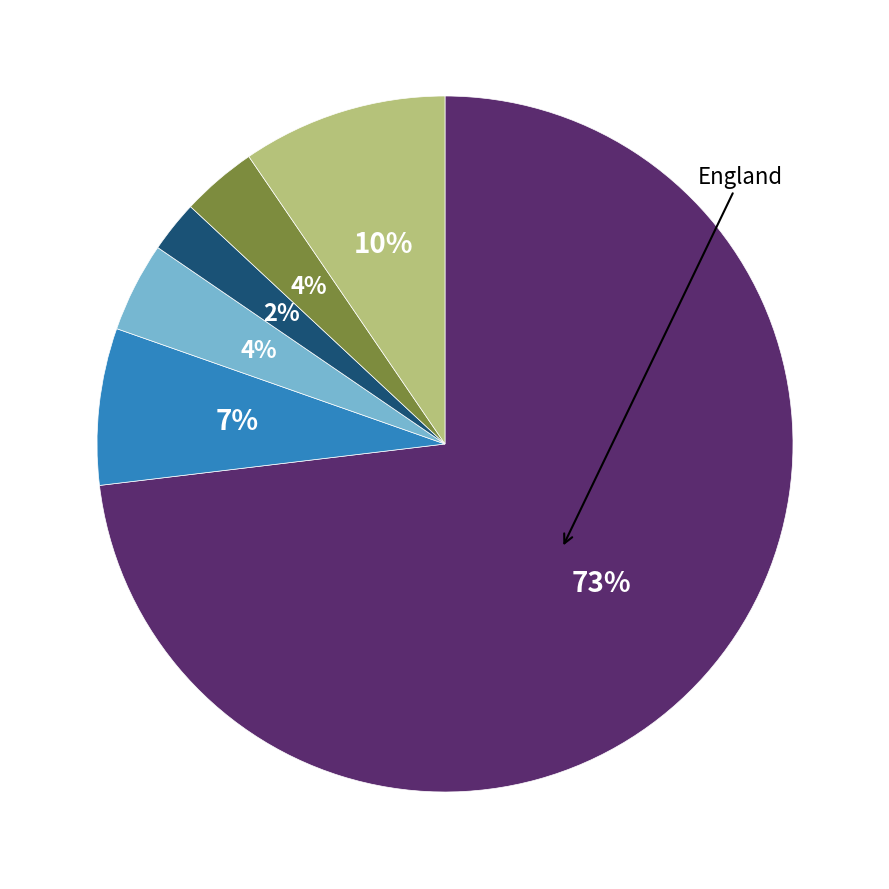

To the nearest percent, what is the difference between the largest and smallest slice percentages?

71%